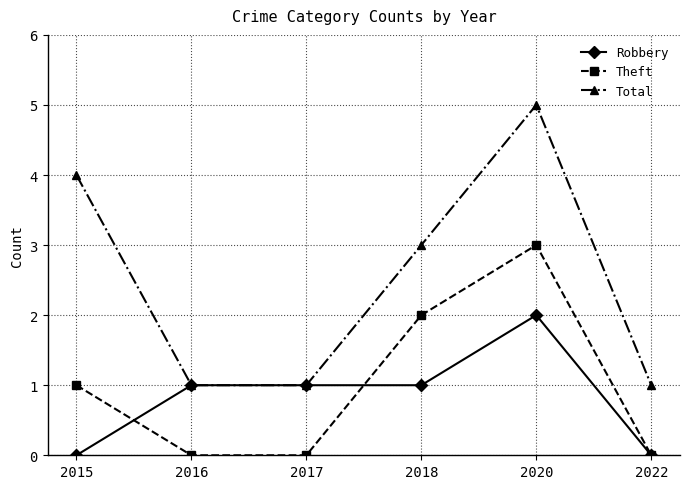

Which category has the highest value in the Total series?

2020